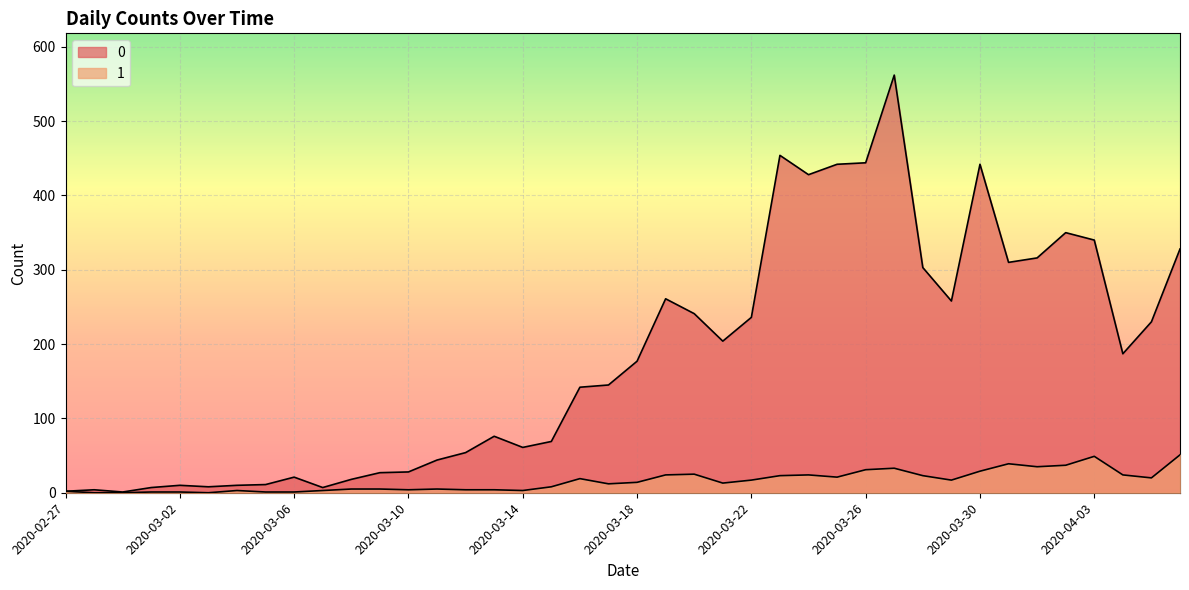

Is the value of 1 at 2020-03-05 greater than the value of 0 at 2020-03-23?

No